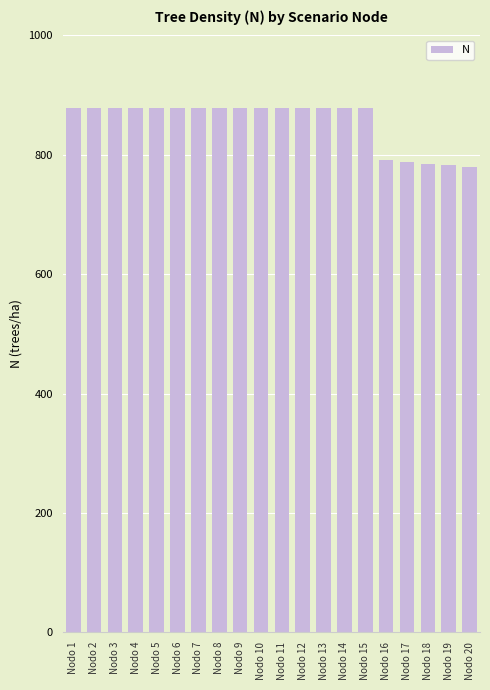

What is the ratio of the value at Nodo 17 to the value at Nodo 16?

1.0